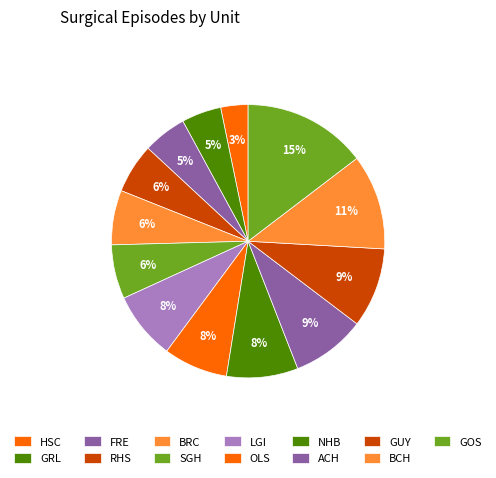

Count the number of slices in the pie.

13